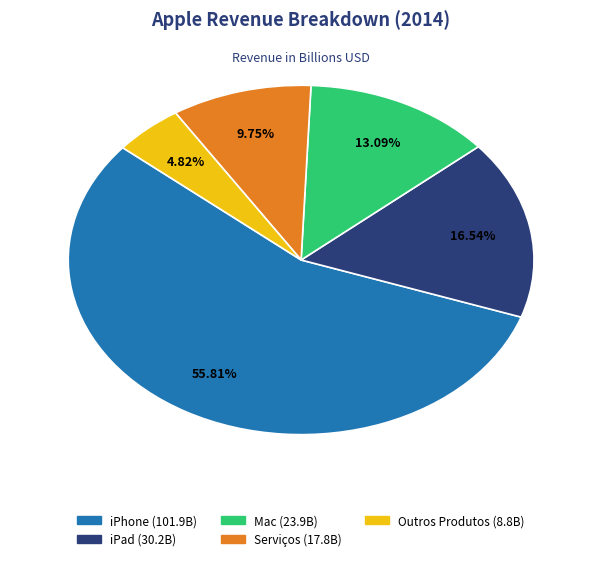

Is it true that iPhone is 56% of the pie?

True